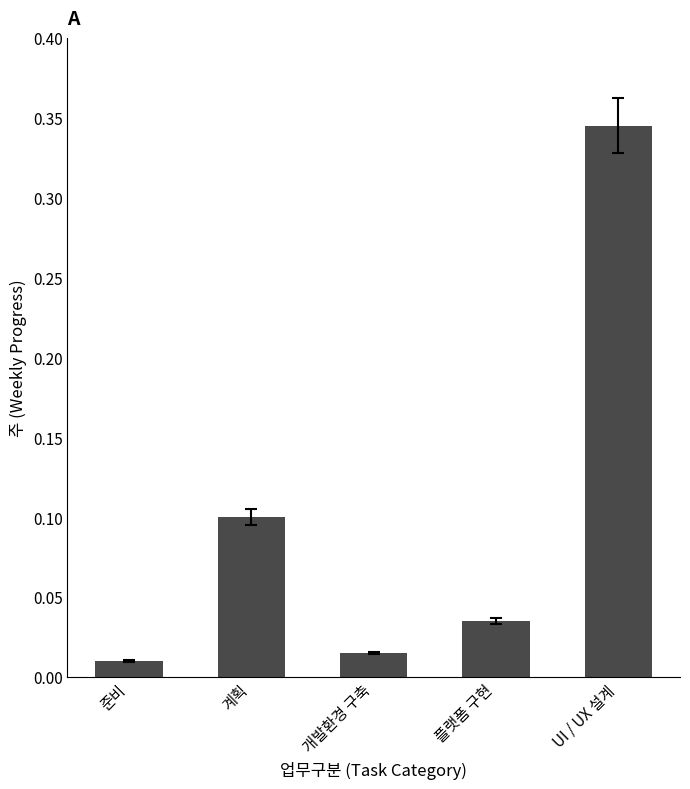

Which has a higher value, 개발환경 구축 or 계획?

계획